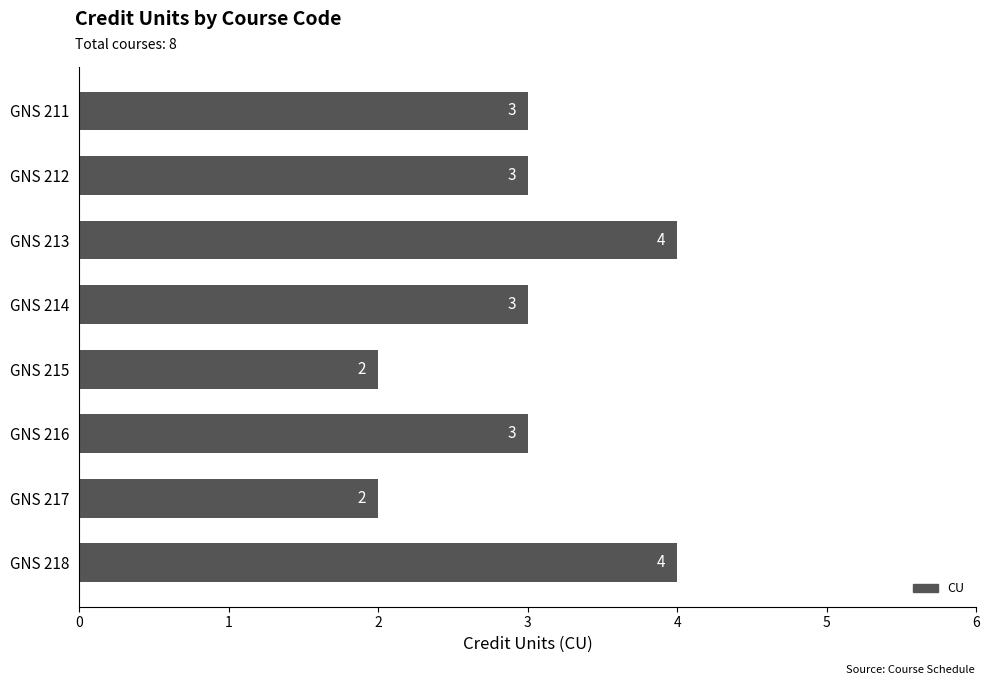

Are the bars grouped side by side (vs. stacked)?

No